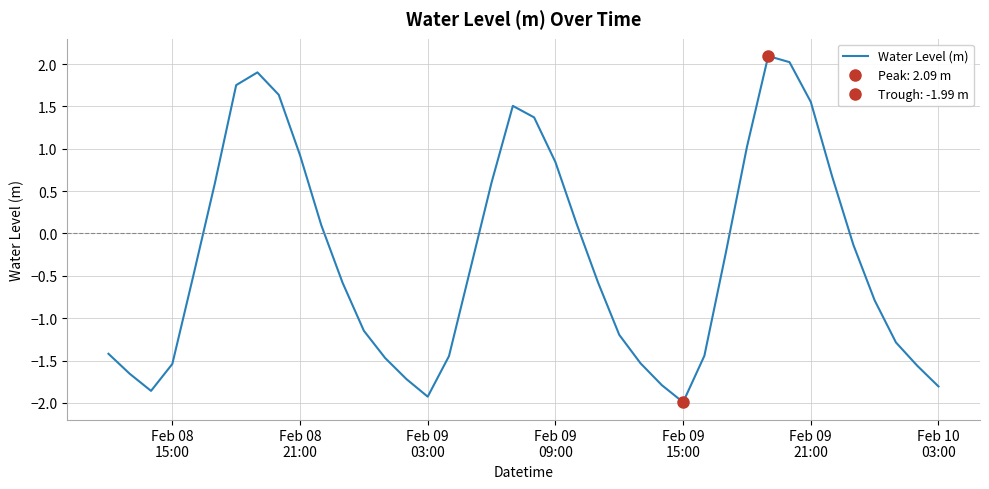

What is the smallest value displayed?

-2.0